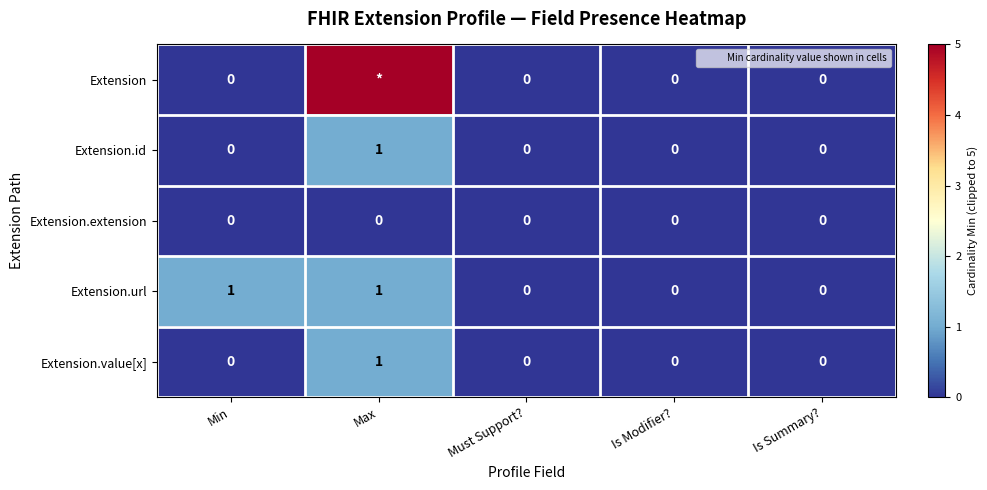

The Extension.url series shows 0 at Min. True or false?

False